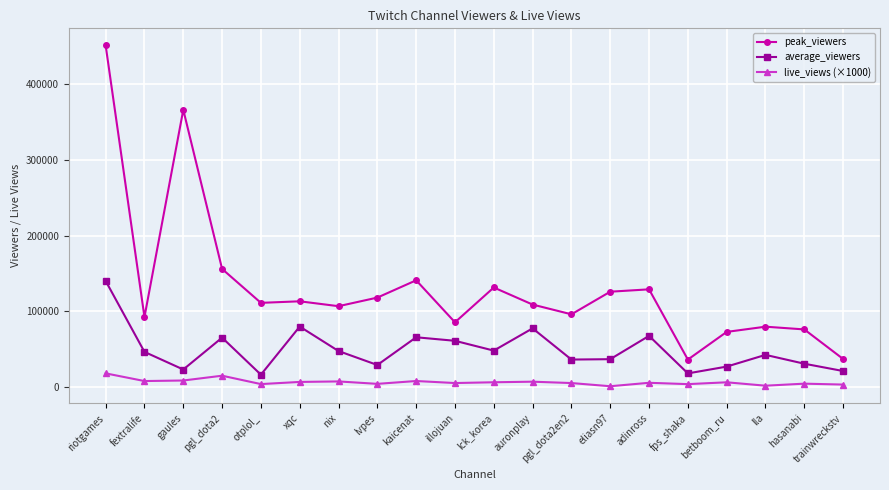

Is the value of live_views (×1000) at trainwreckstv greater than the value of average_viewers at illojuan?

No